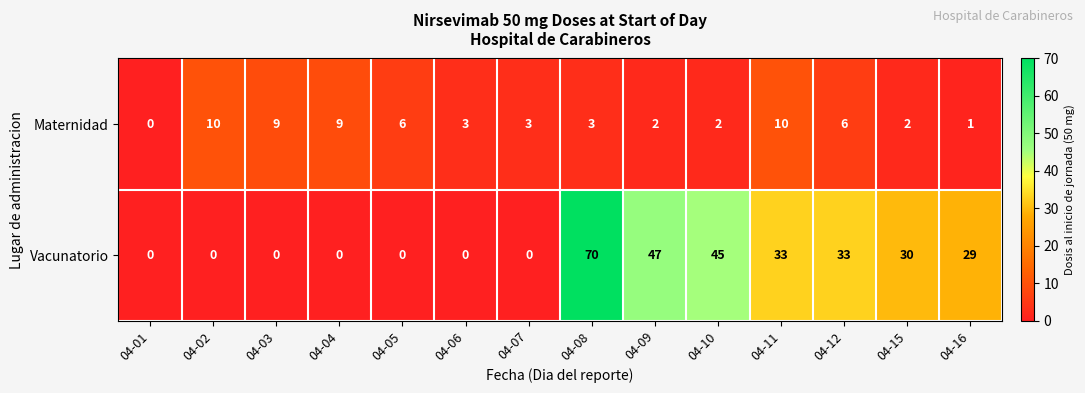

Count the number of data series in this chart.

2